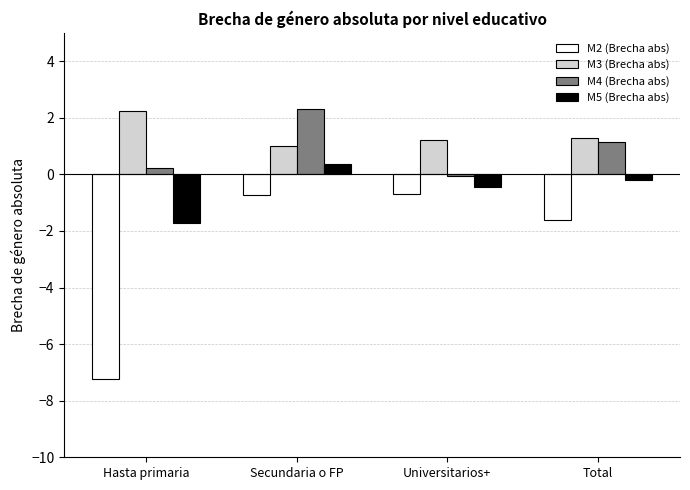

Where is M2 (Brecha abs) nearest to the value -3?

Total